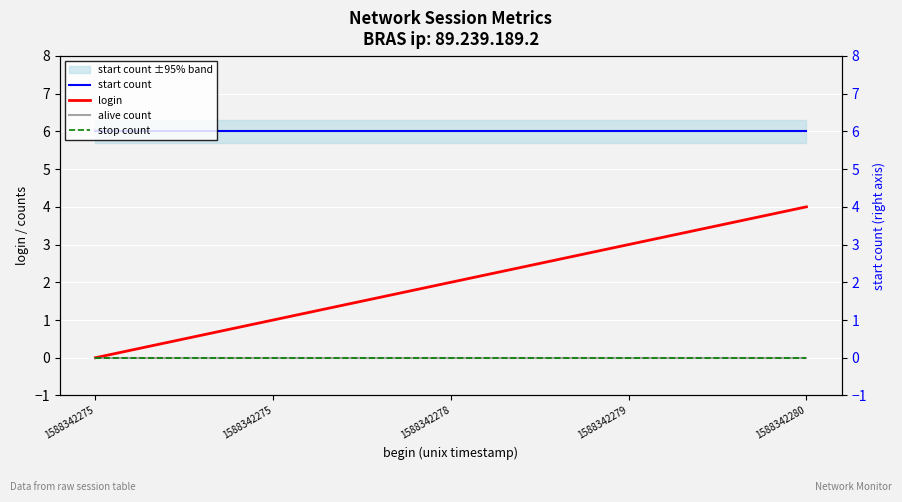

True or false: alive count and stop count cross at least once.

False